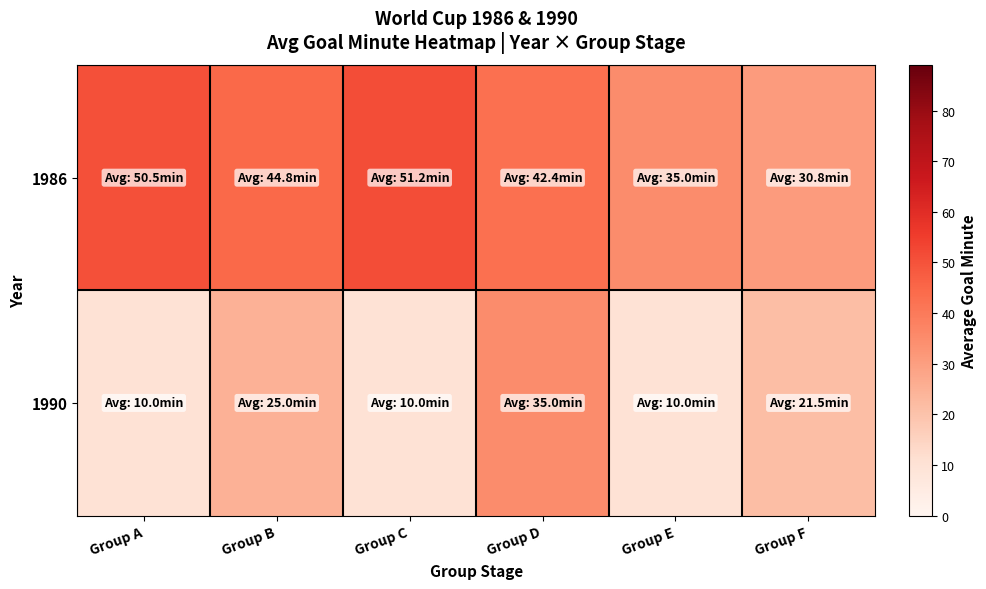

What is the total value across all series at Group A?

60.5